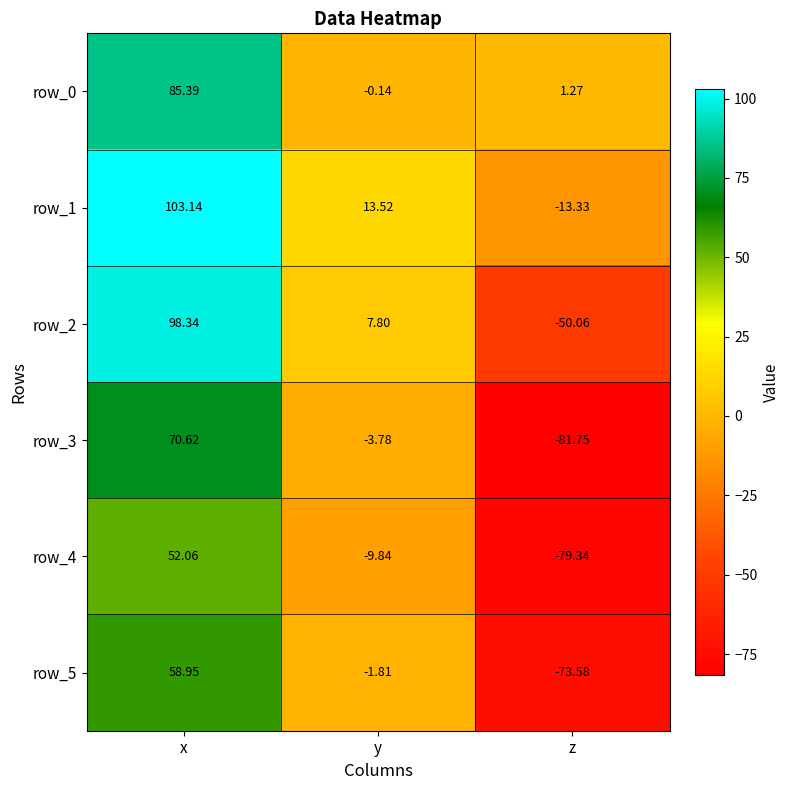

At which label does row_2 first exceed 7?

x